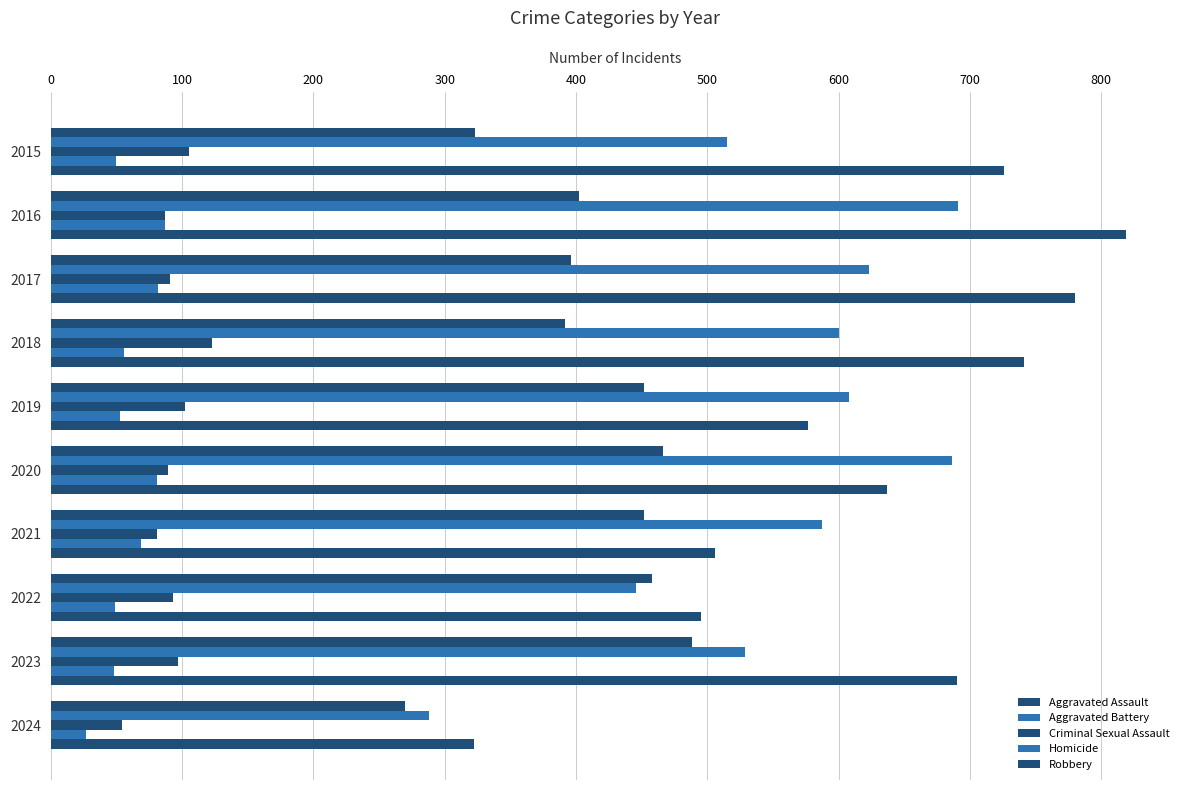

How many values in the Aggravated Battery series are below 600?

5